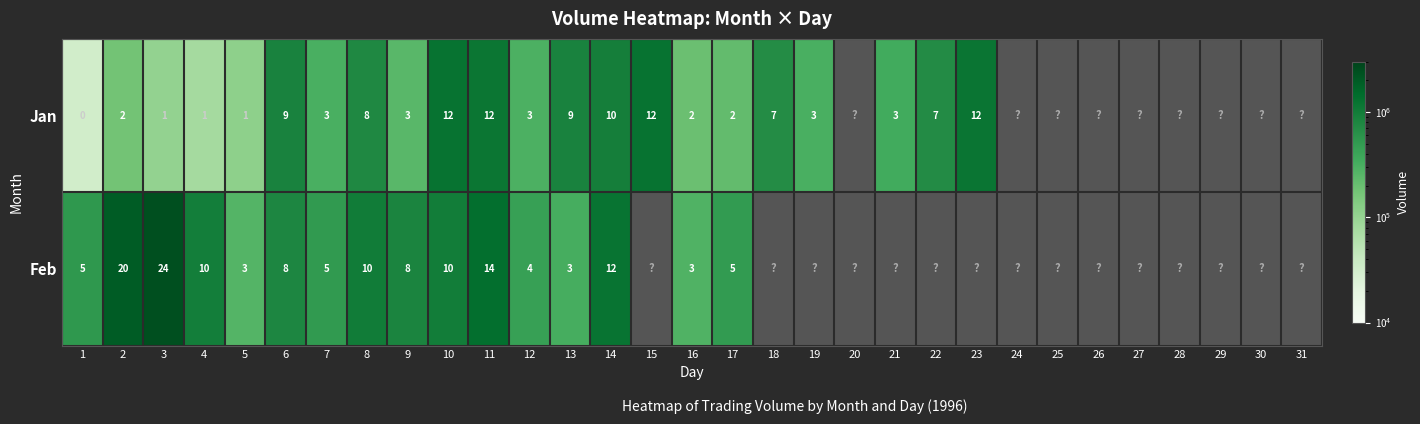

What is the total value across all series at 2?

22